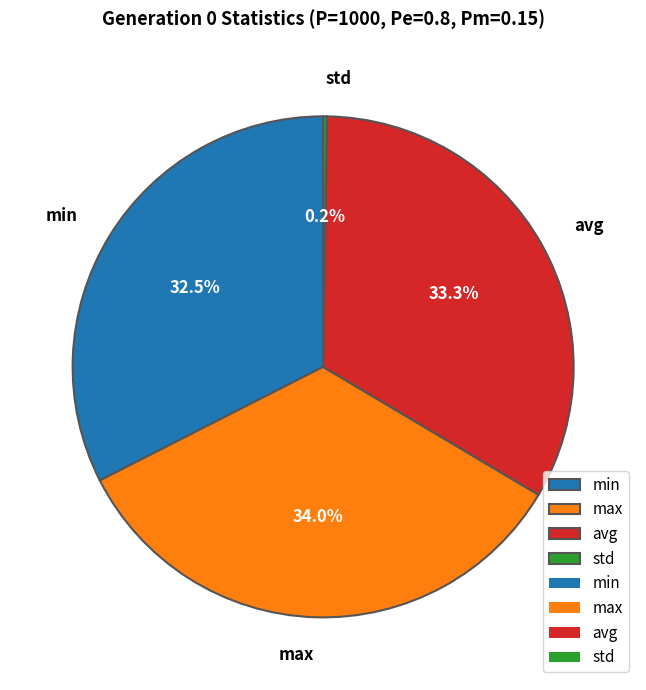

How much of the chart is everything except avg?

66.7%